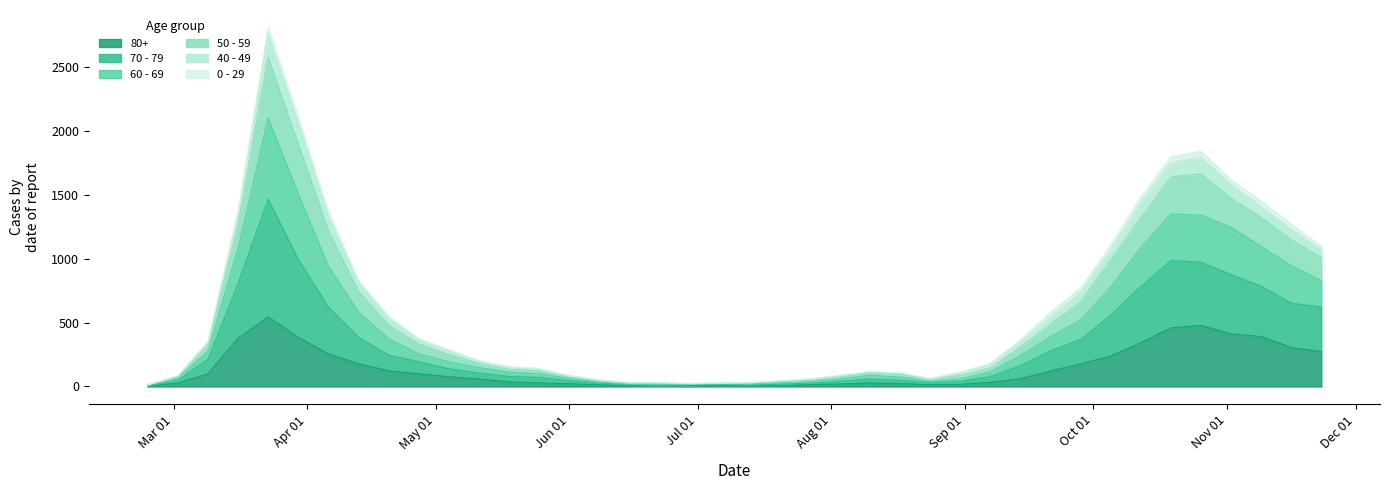

At which category does the chart reach its minimum across all series?

2020-02-24